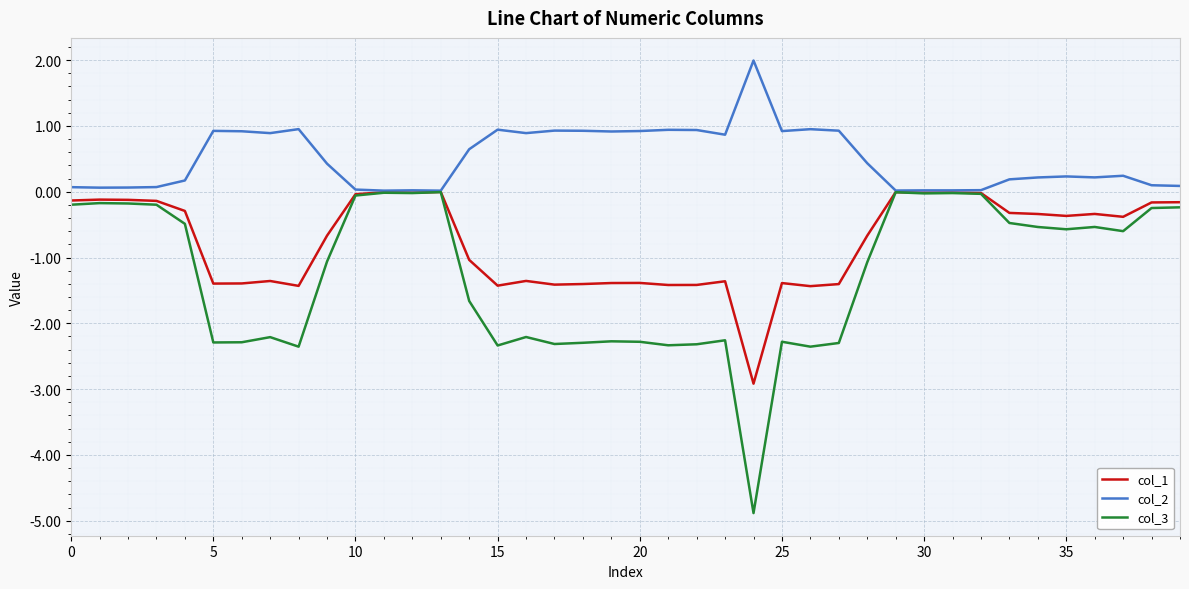

Which series has the largest total across all categories?

col_2